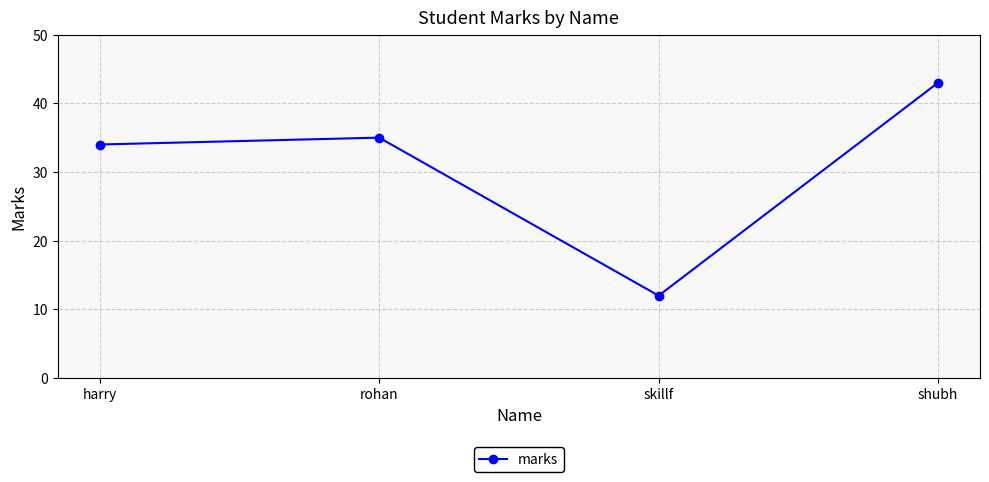

What is the ratio of the value at shubh to the value at harry?

1.3